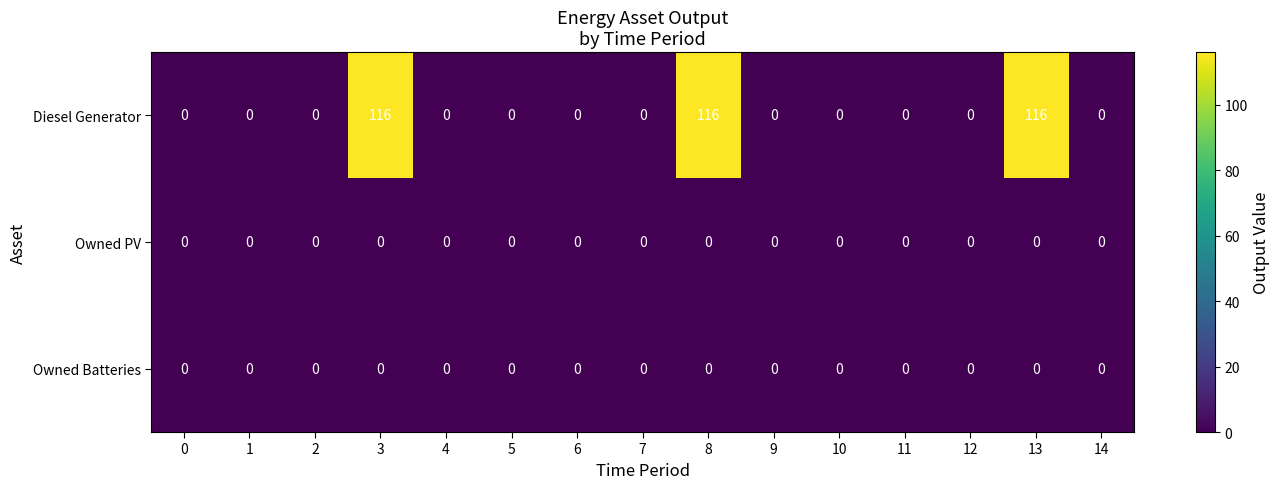

Is the value of Diesel Generator at 3 greater than the value of Owned PV at 2?

Yes